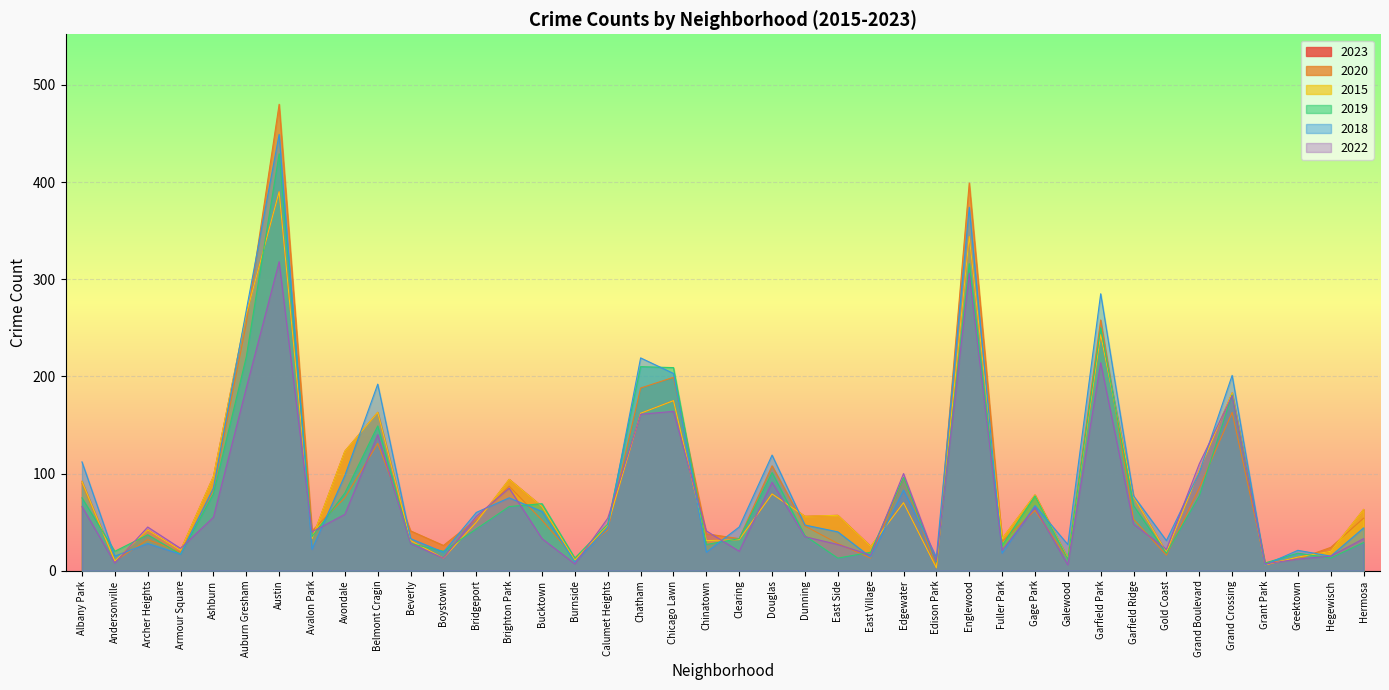

Which category has the lowest value across all series?

Edison Park